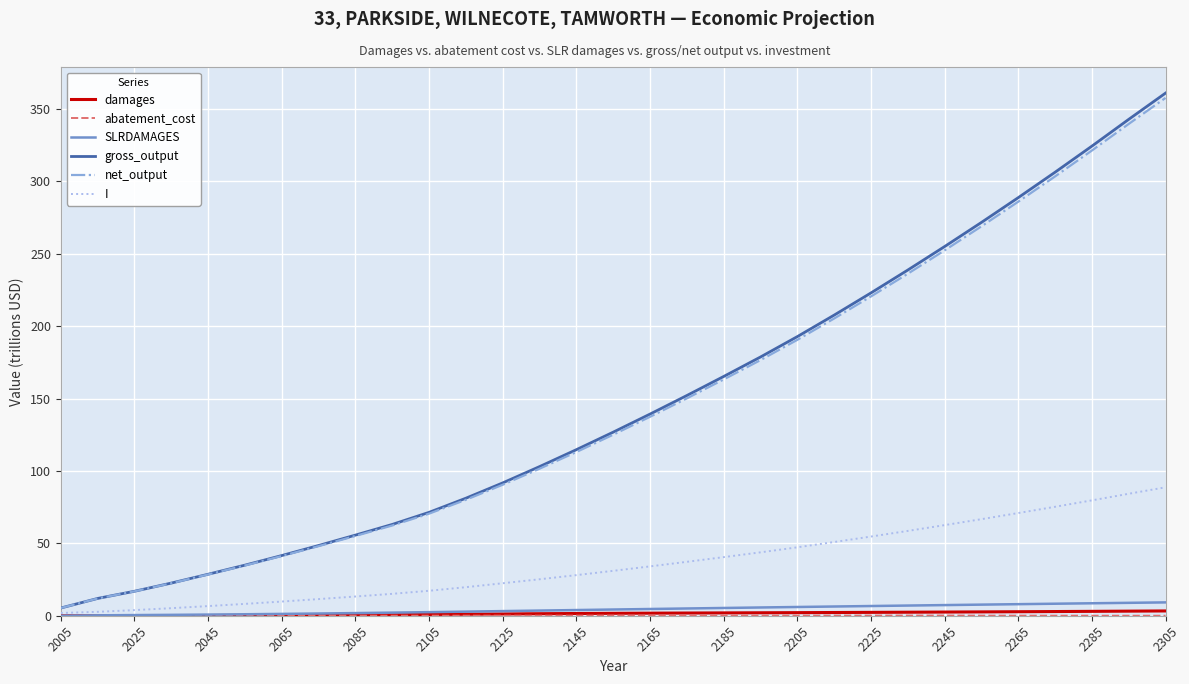

Which series has the widest spread of values?

gross_output